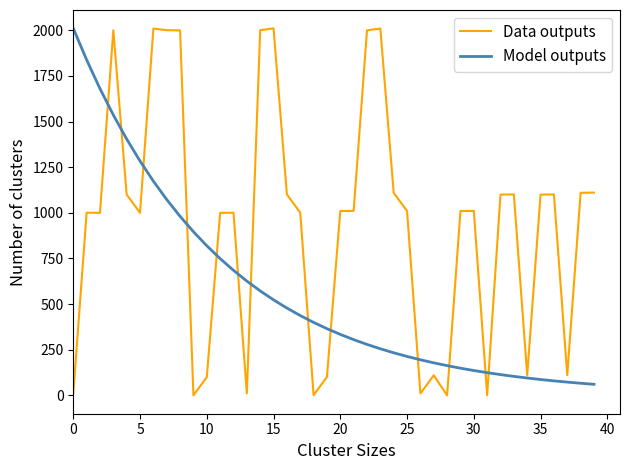

Which series has the largest total across all categories?

Data outputs